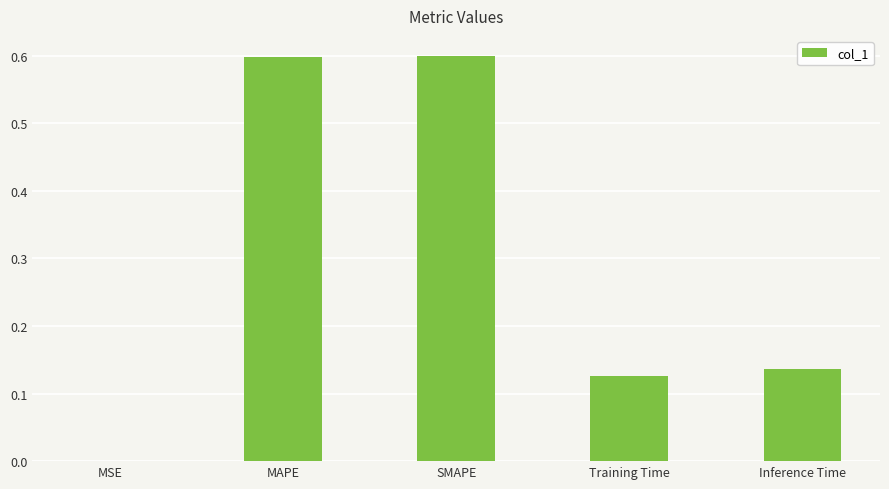

What is the sum of the values at MAPE and Training Time?

0.7